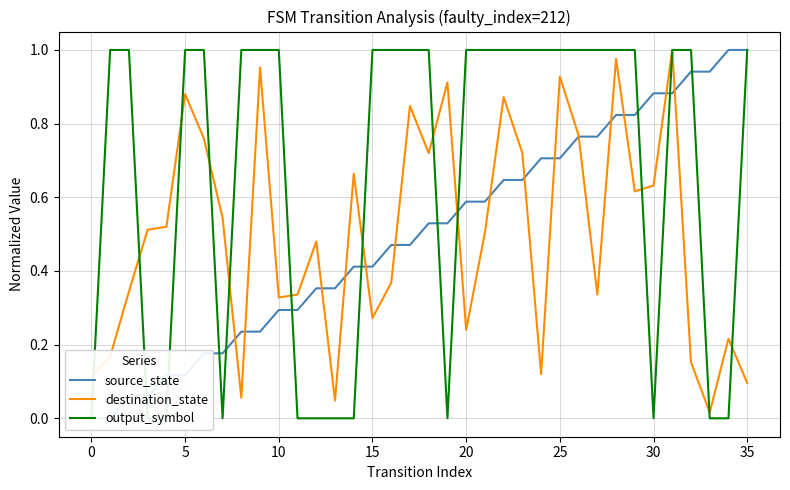

What is the average value of the source_state series?

0.5